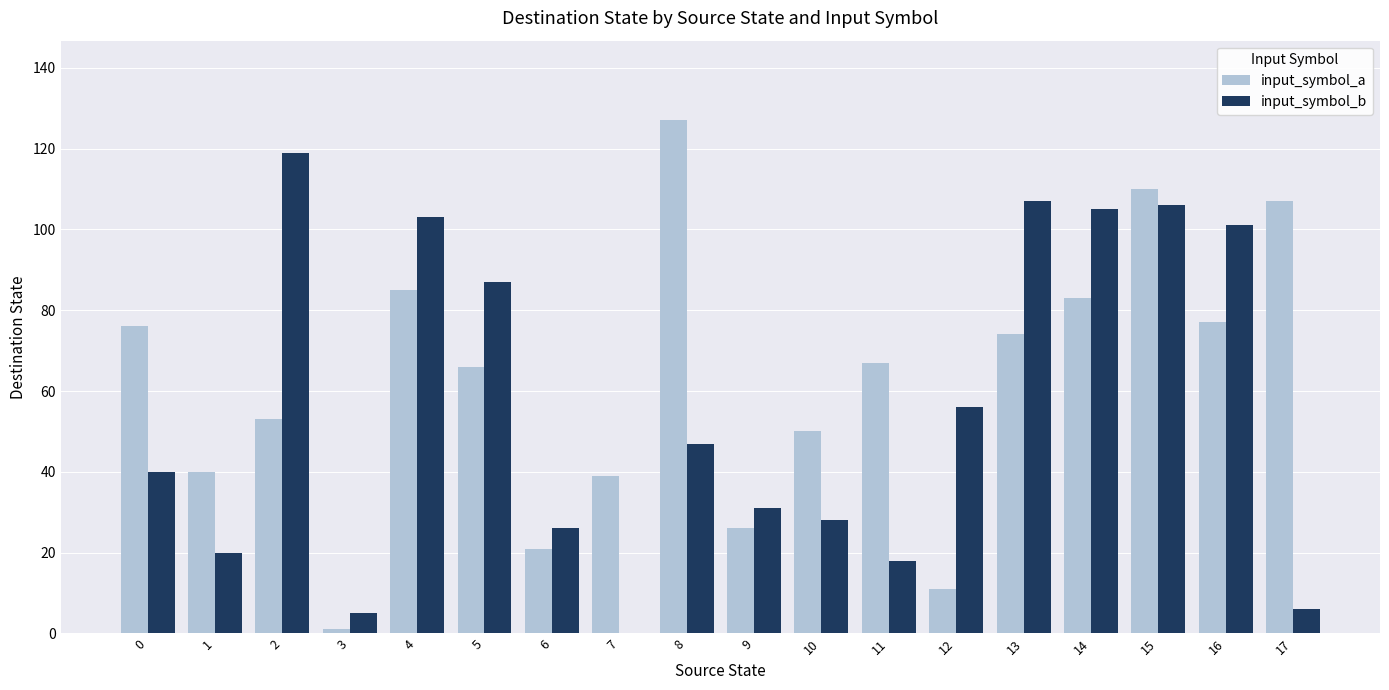

Is it true that input_symbol_b equals 24 at 16?

False